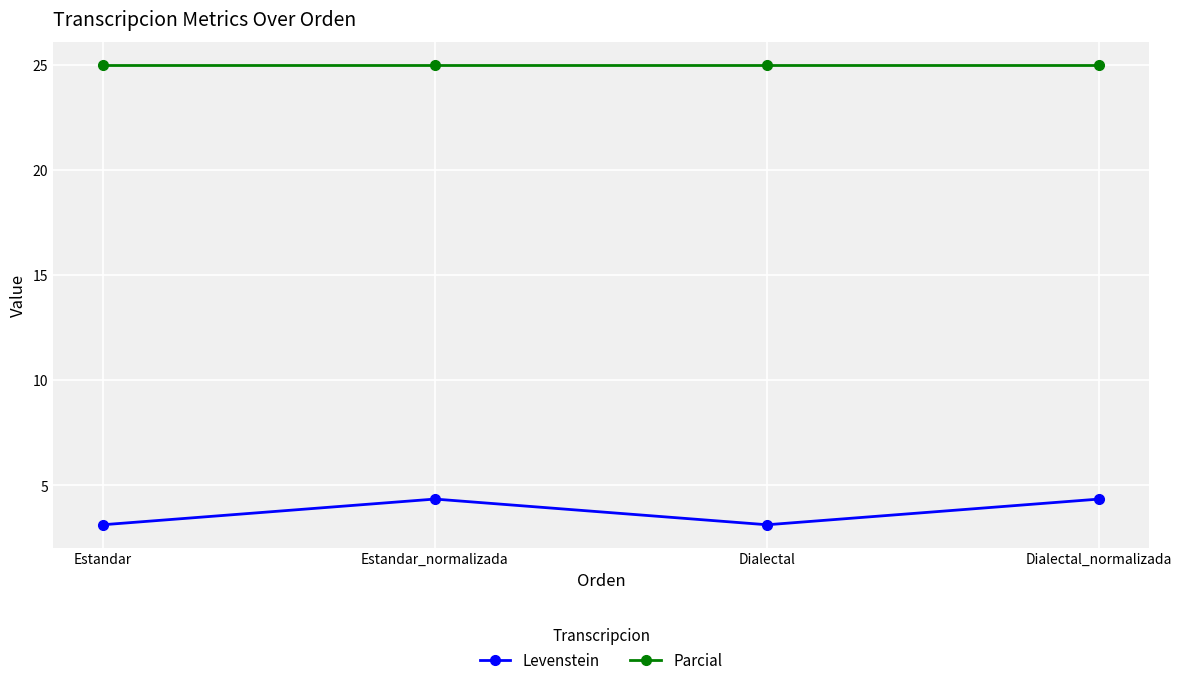

True or false: Levenstein and Parcial intersect in this chart.

False